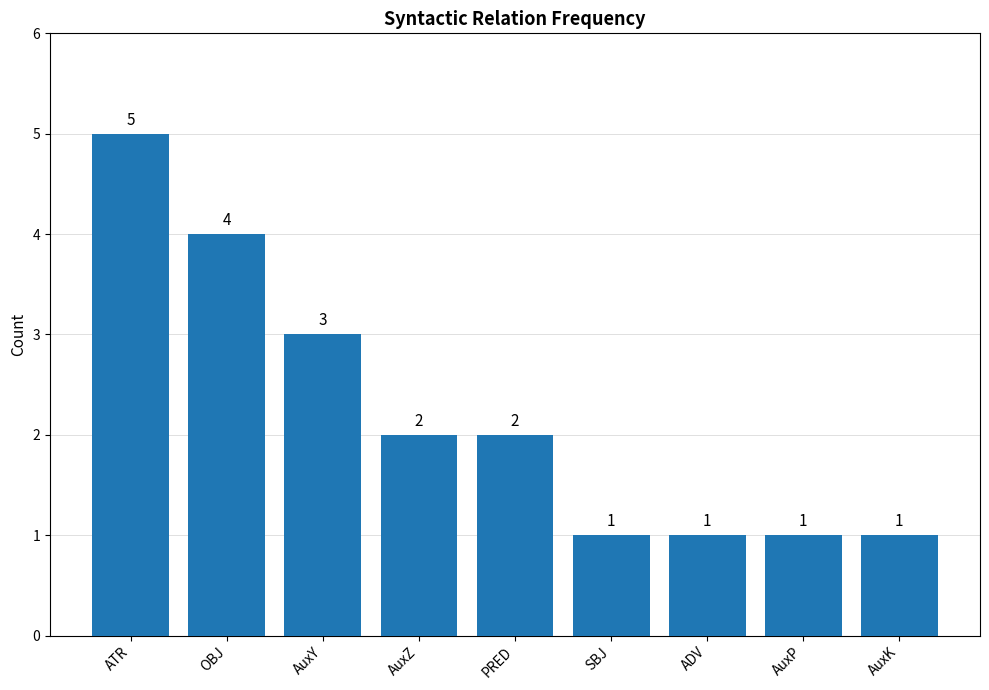

At which label does the data first exceed 2?

ATR